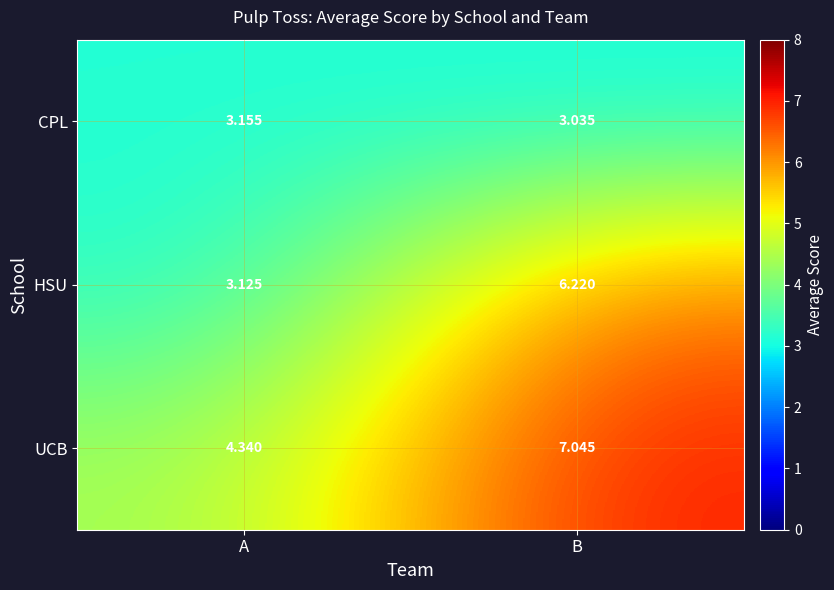

List the series in order of their peak value, lowest first.

CPL, HSU, UCB